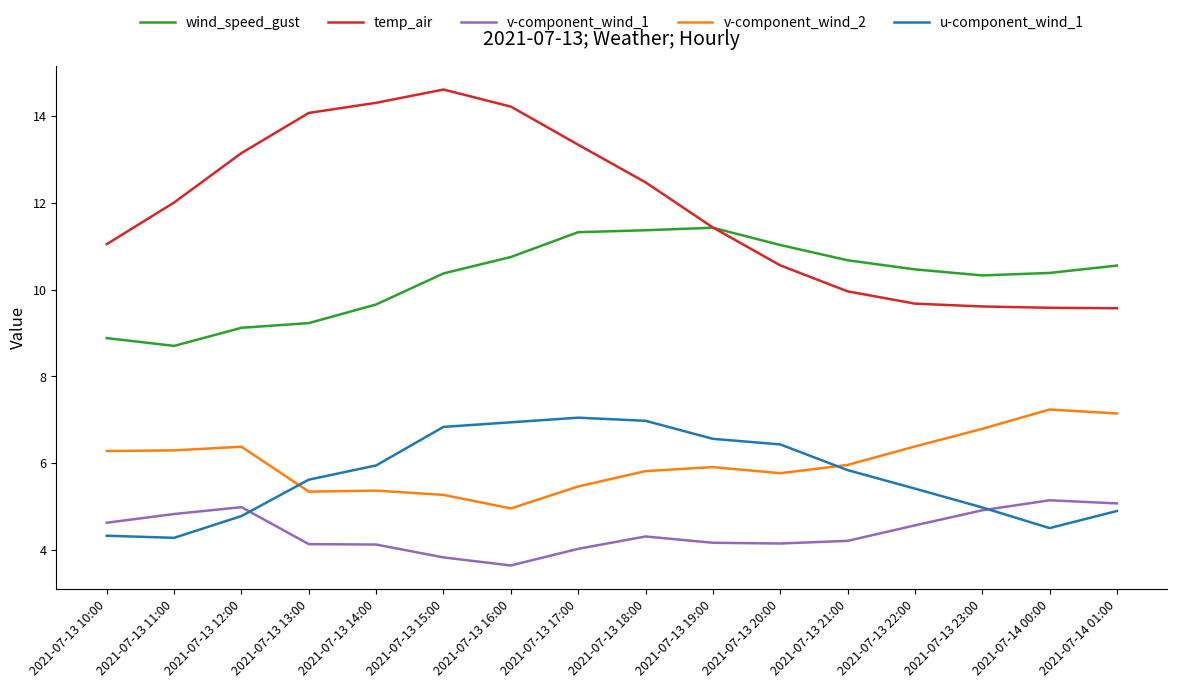

What position from the right is 2021-07-13 19:00?

7